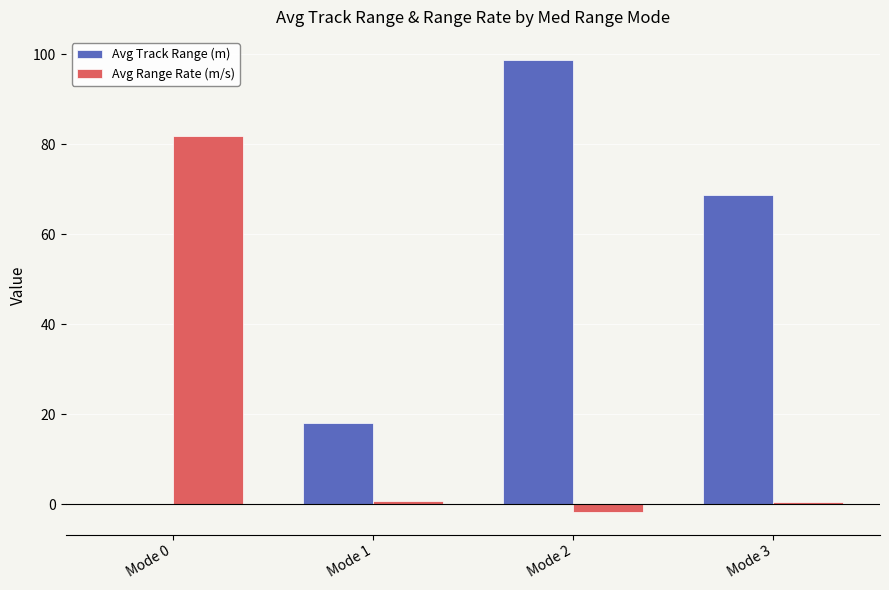

Which category has the highest value across all series?

Mode 2